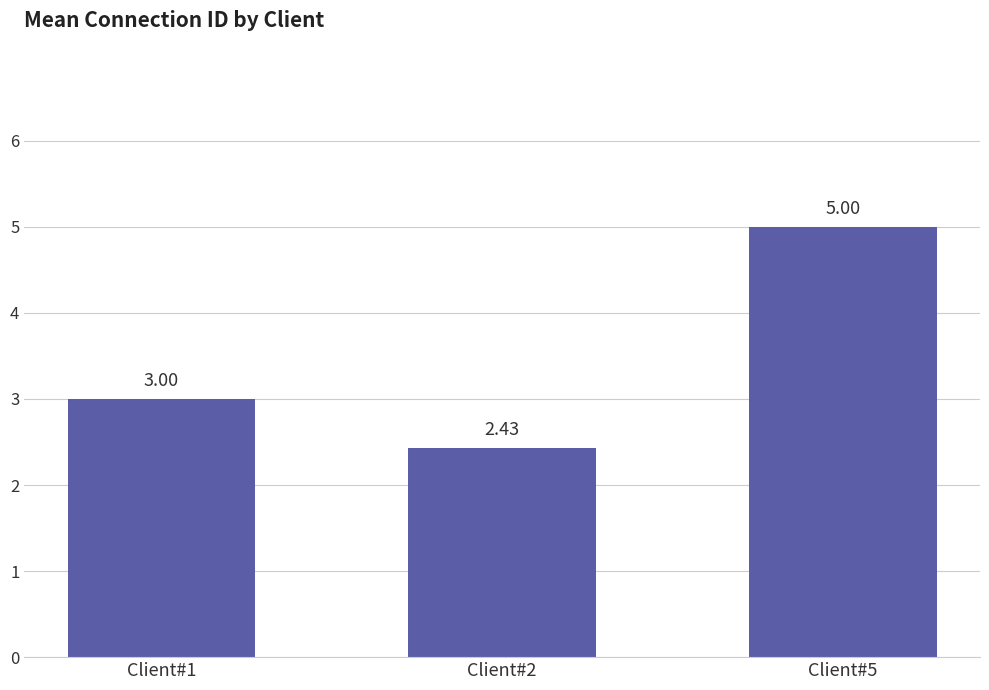

What is the difference between the maximum and minimum values?

2.6